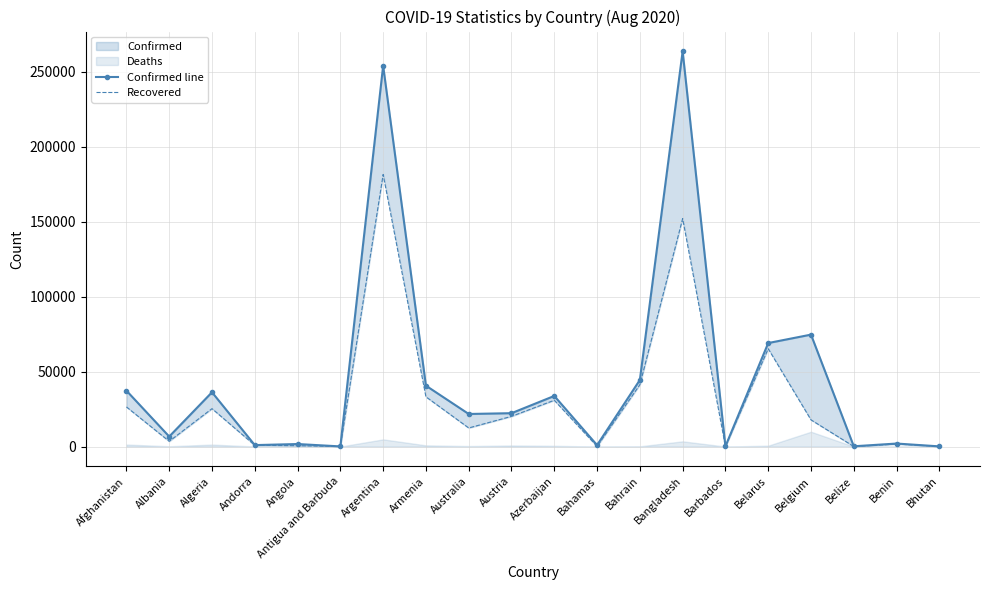

The Recovered series shows 27017 at Belgium. True or false?

False